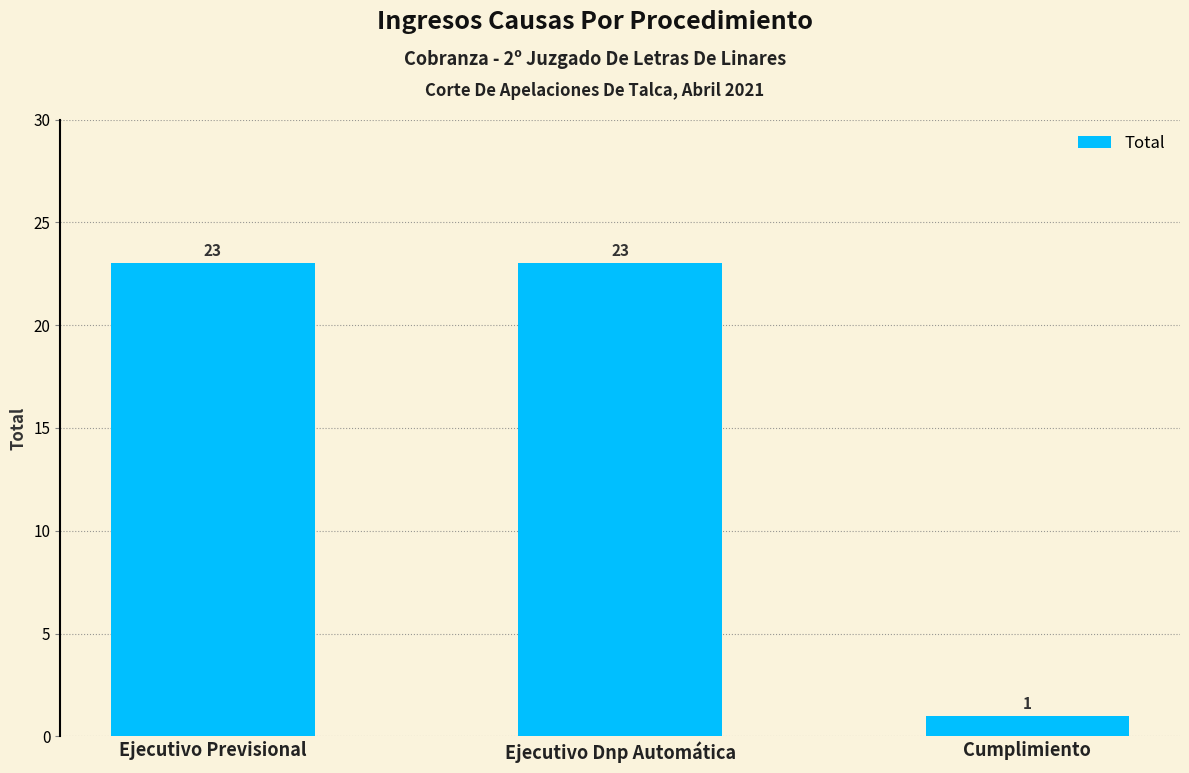

Reading left to right, list all the values displayed in this chart.

Ejecutivo Previsional=23	Ejecutivo Dnp Automática=23	Cumplimiento=1